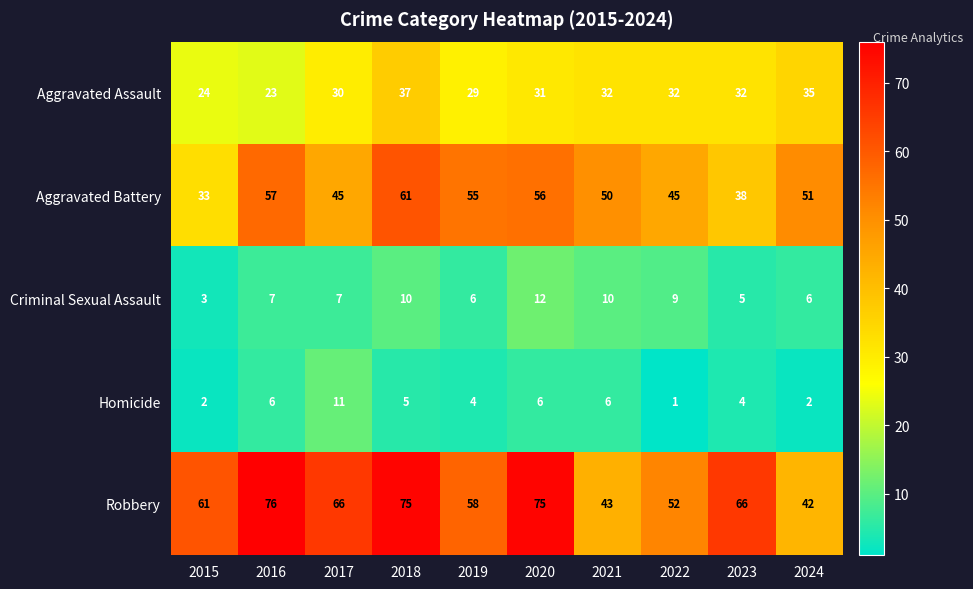

List the series in order of their peak value, highest first.

Robbery, Aggravated Battery, Aggravated Assault, Criminal Sexual Assault, Homicide